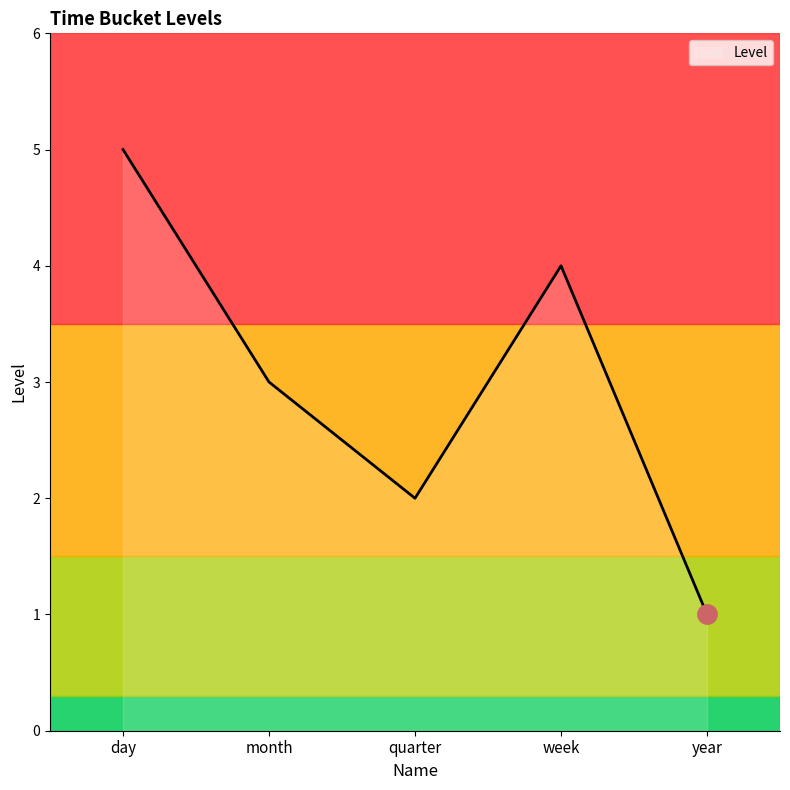

At which label is the value closest to 3?

month